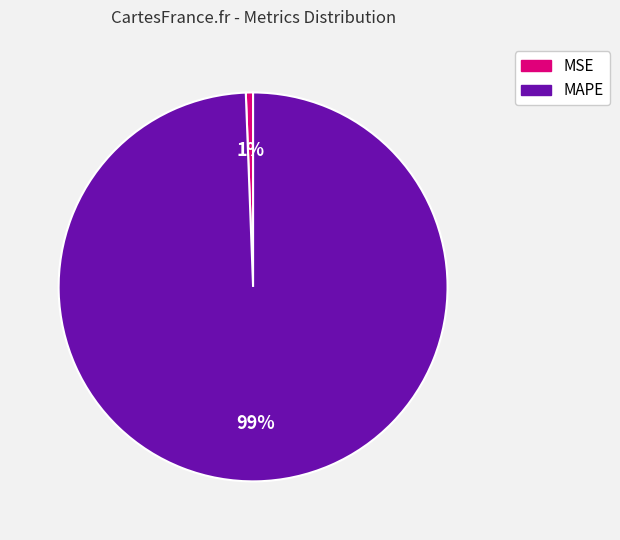

What percentage is the MSE slice, to the nearest percent?

1%